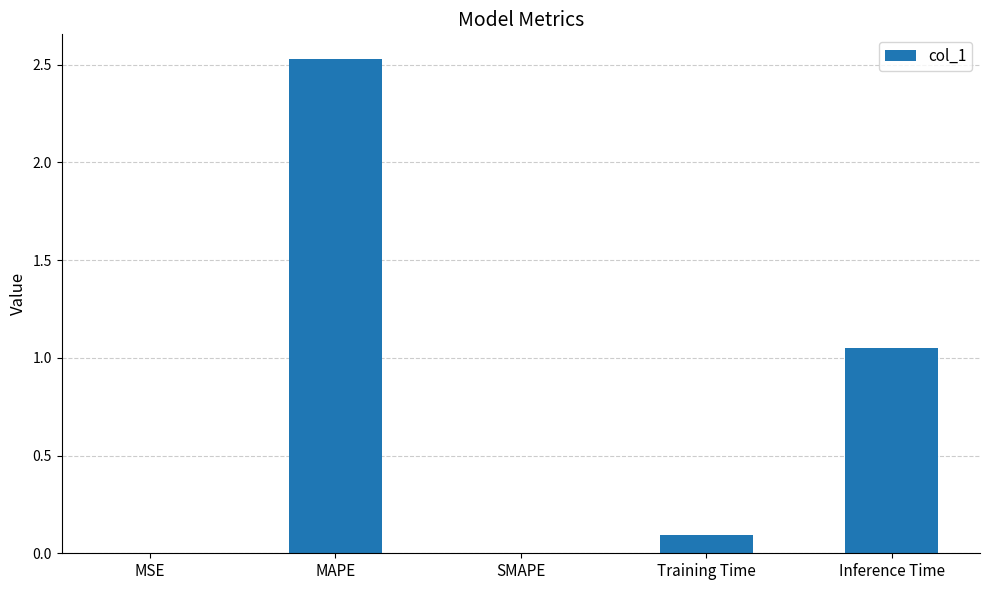

Which label corresponds to the largest value in the chart?

MAPE